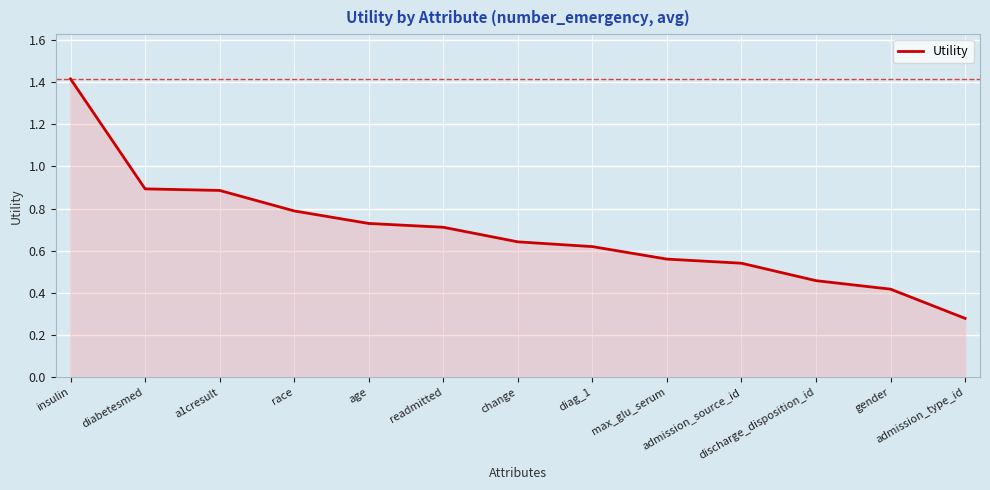

What is the greatest value displayed?

1.4